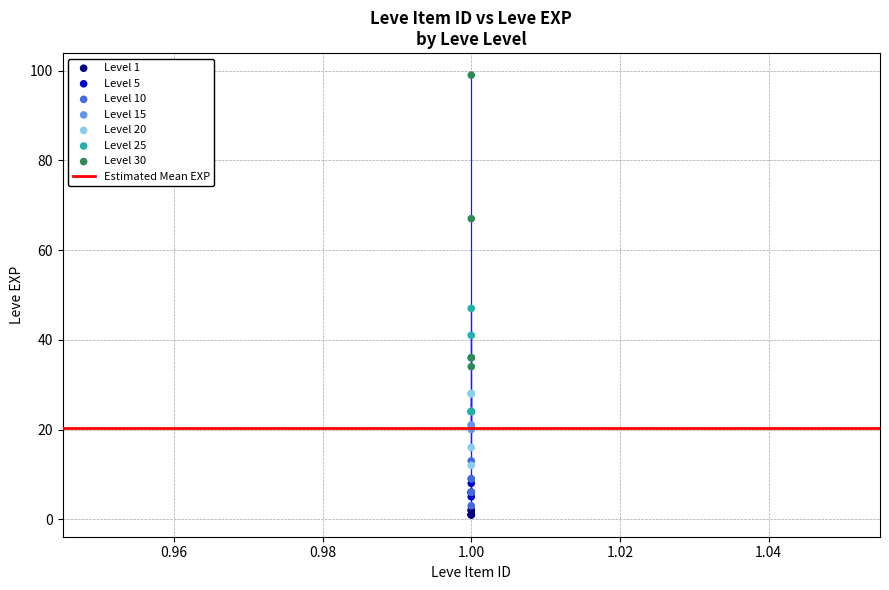

Which series has the widest spread of Y values?

Level 30